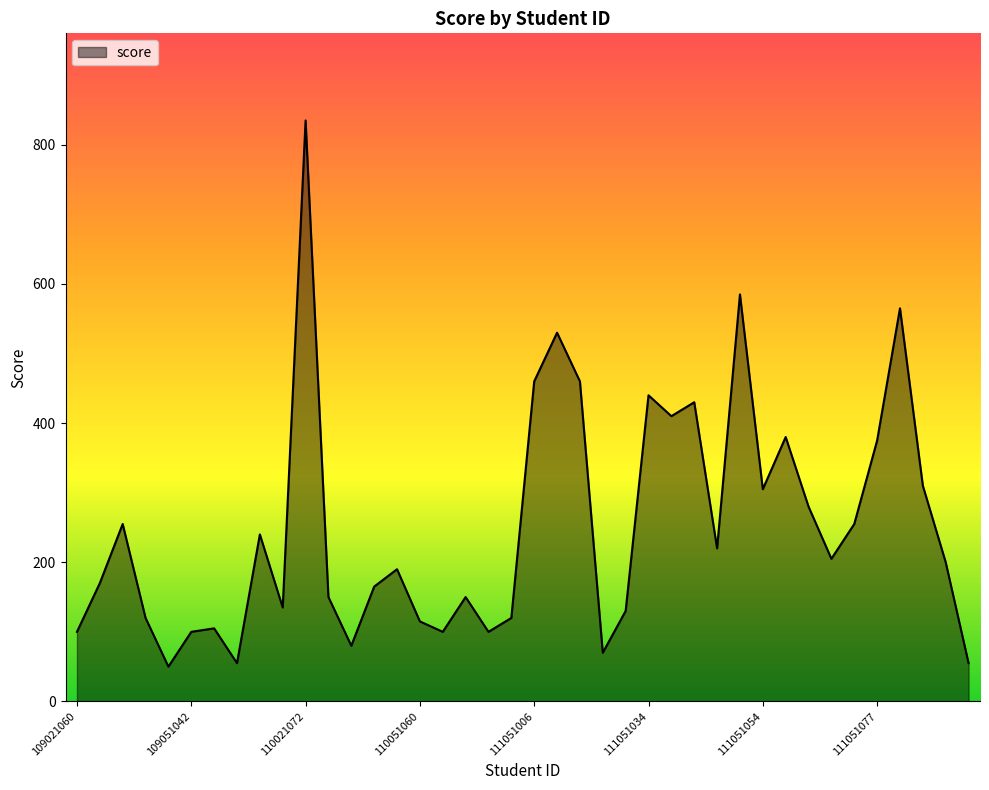

What is the greatest value displayed?

835